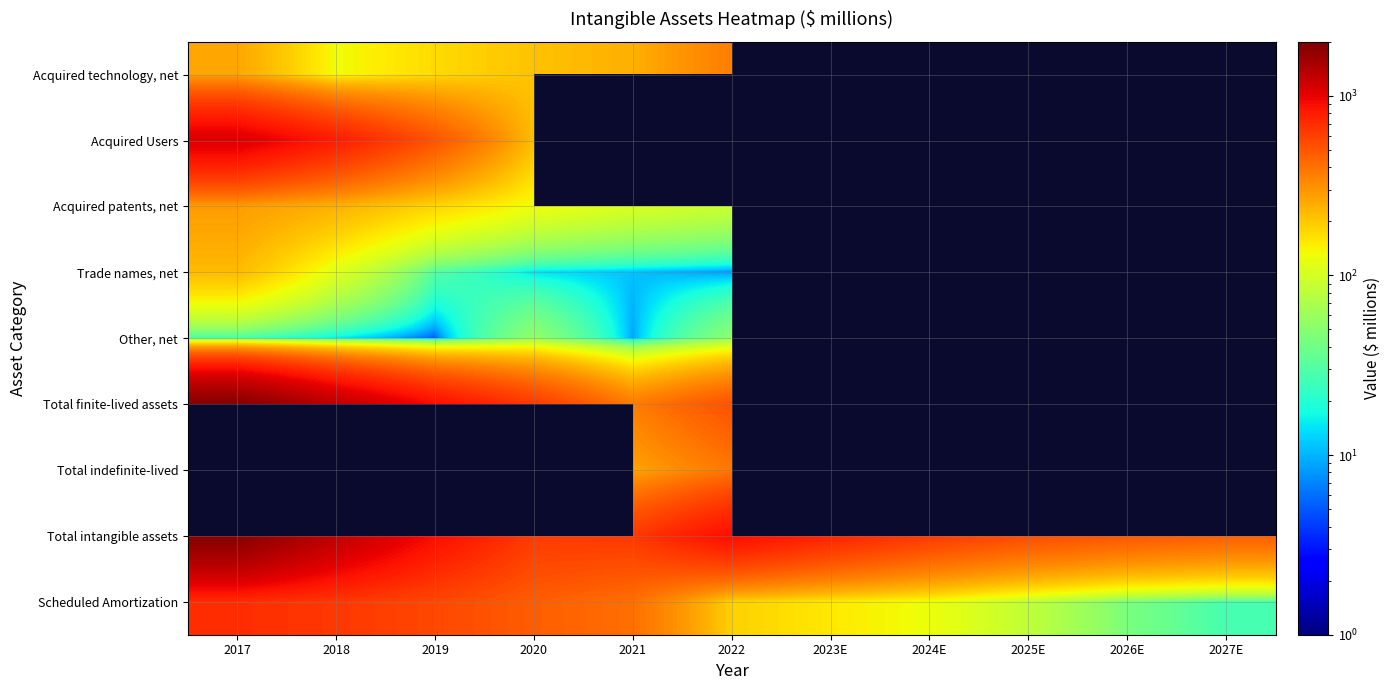

Where does the Scheduled Amortization series first go above 186?

2017